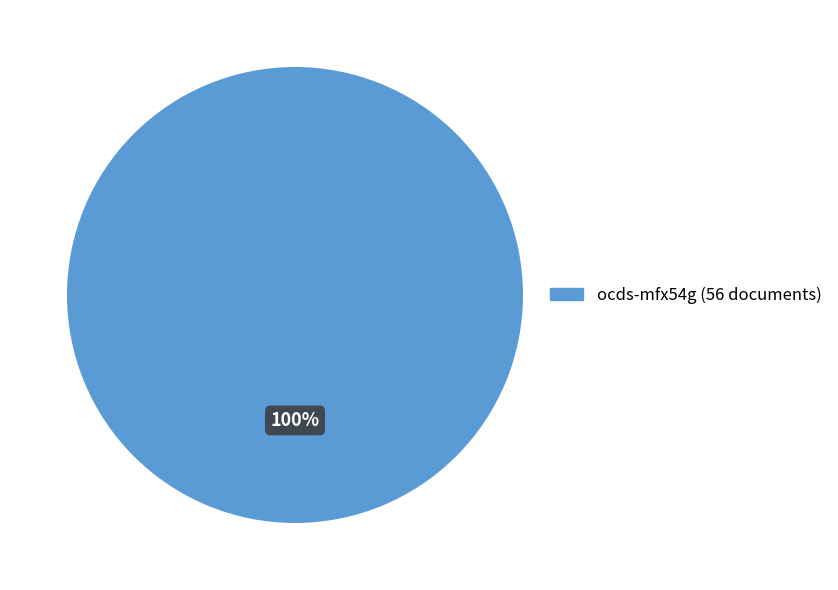

Is there a majority slice in this chart?

Yes